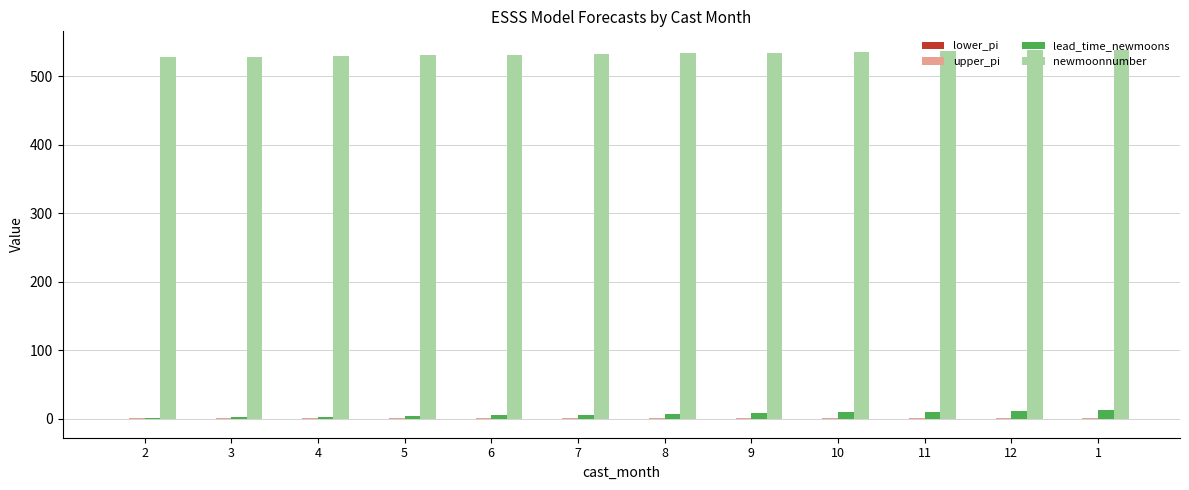

What is the sum of all newmoonnumber values?

6402.0